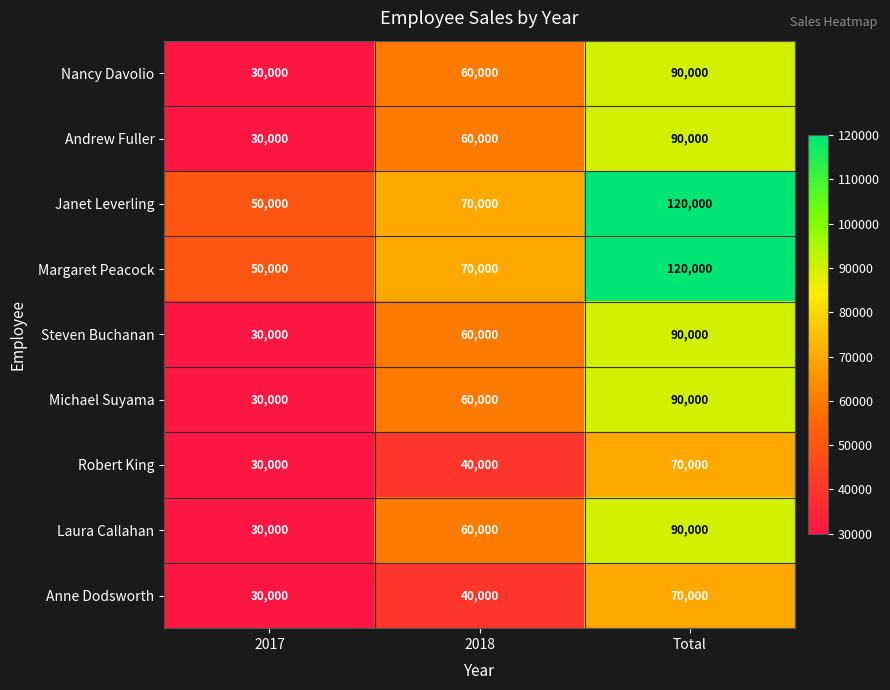

What value does the Andrew Fuller series have at 2018?

60000